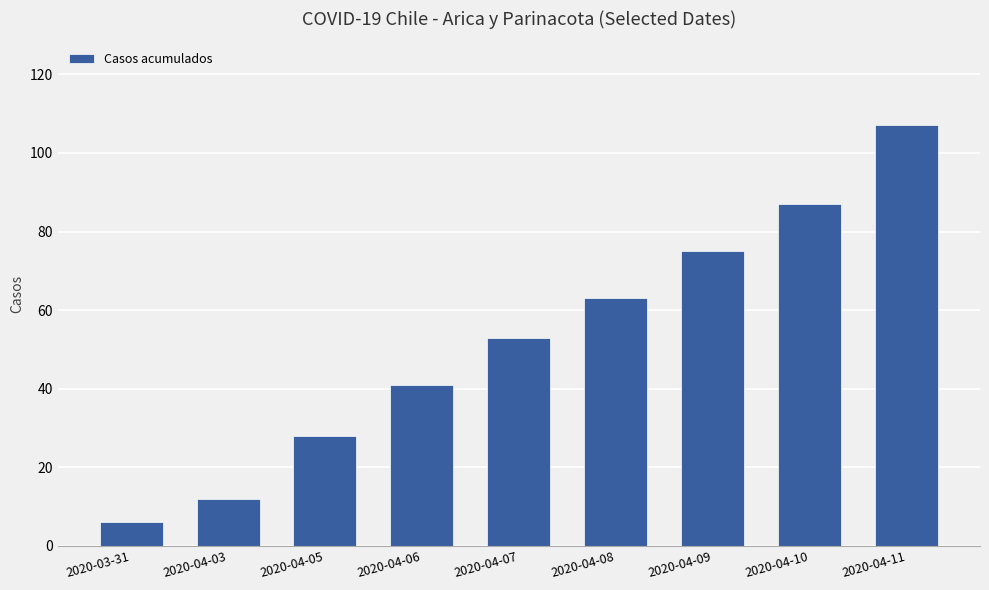

What is the change in value from 2020-04-07 to 2020-04-09?

+22